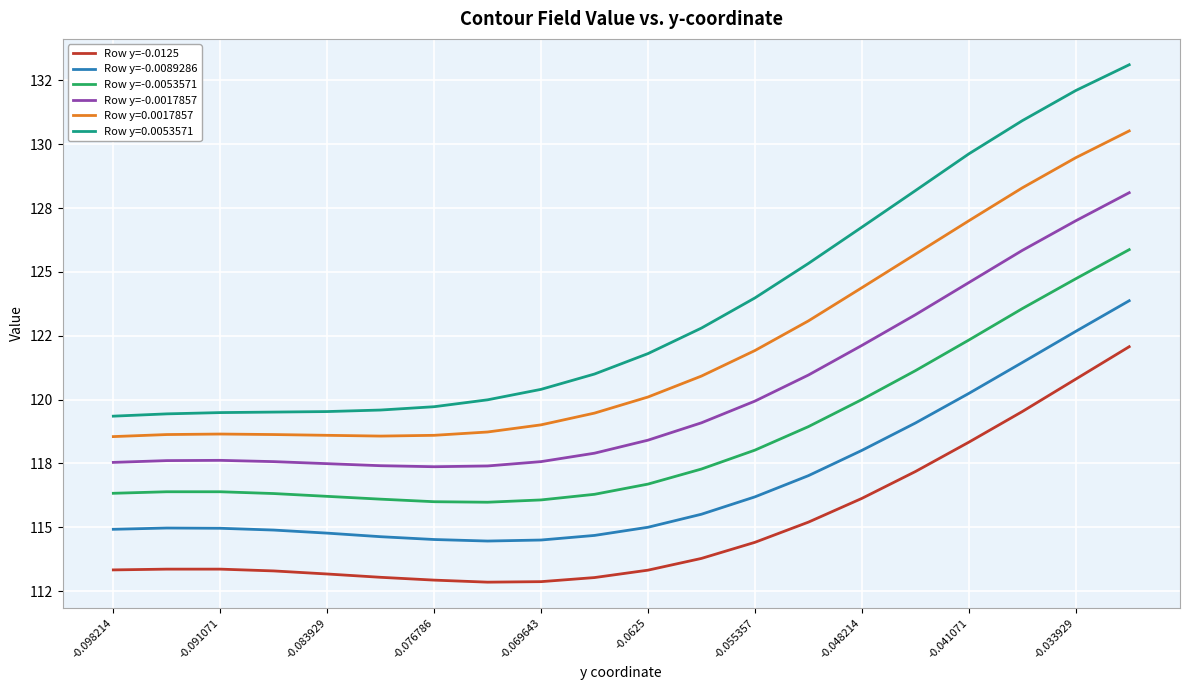

True or false: Row y=-0.0017857 and Row y=-0.0053571 intersect in this chart.

False